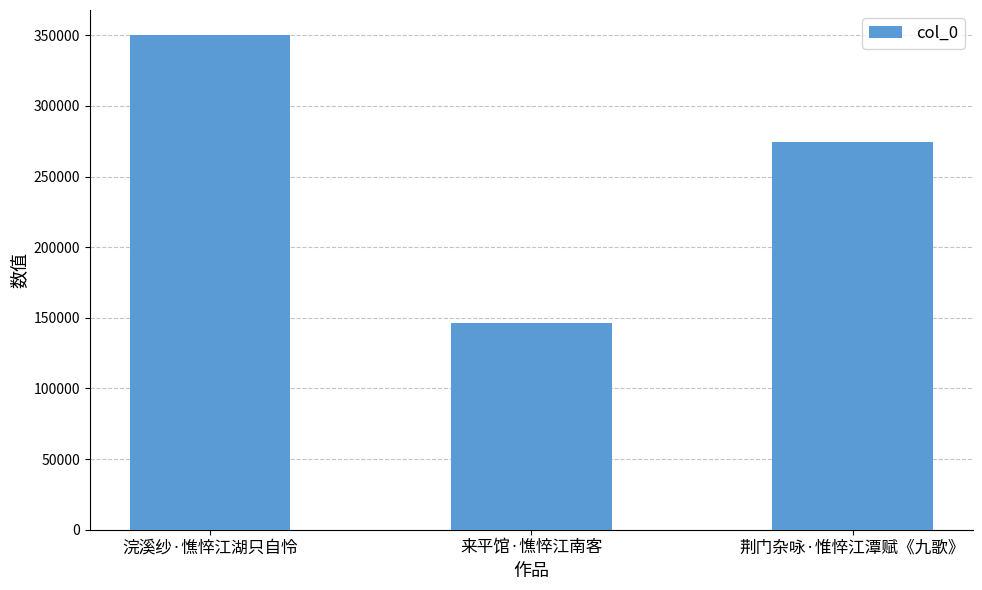

Reading right to left, transcribe all the data shown in this chart.

荆门杂咏·惟悴江潭赋《九歌》=274695	来平馆·憔悴江南客=146281	浣溪纱·憔悴江湖只自怜=350393